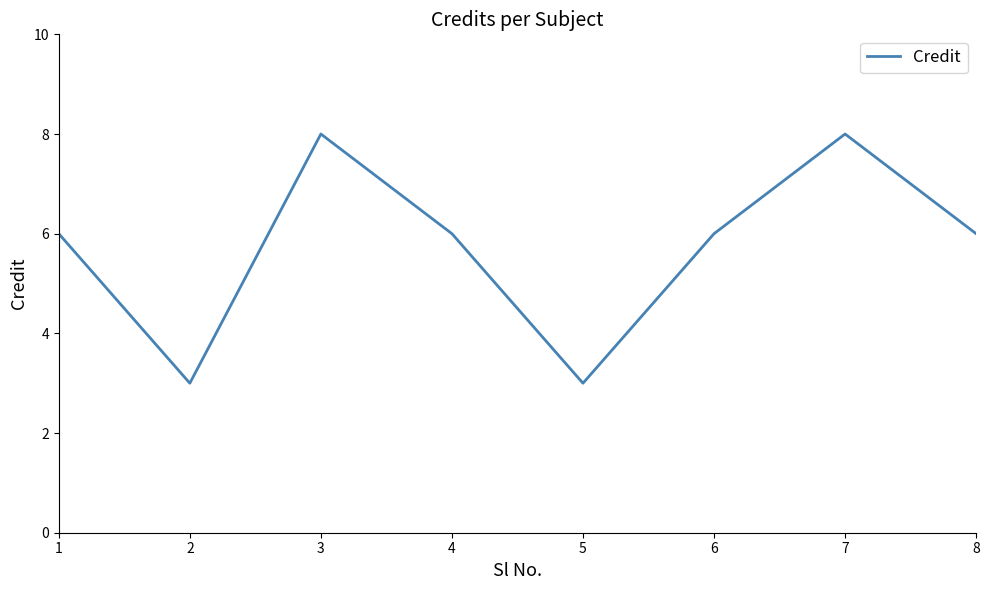

What is the change in value from 2 to 8?

+3